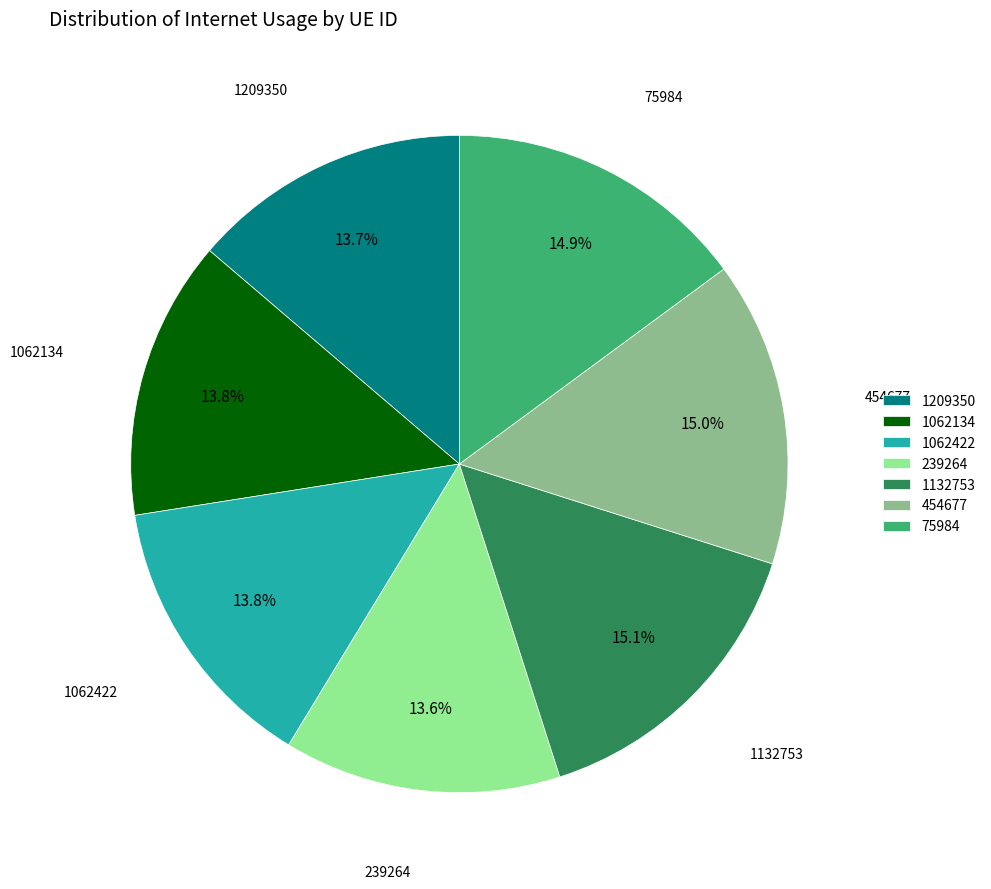

Is 1209350 the majority of the pie?

No